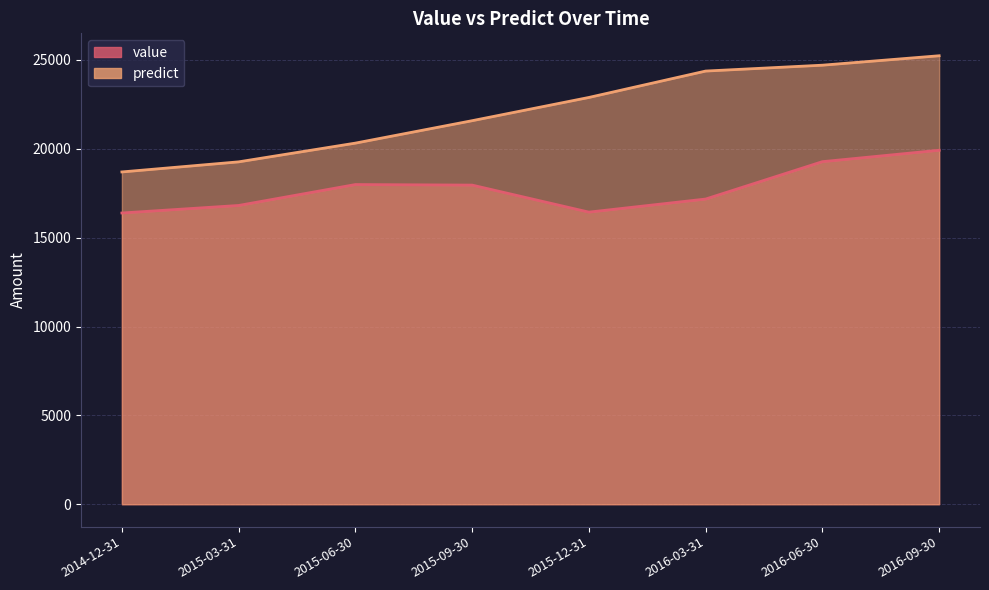

True or false: value has a value of 10867.7 at 2016-03-31.

False